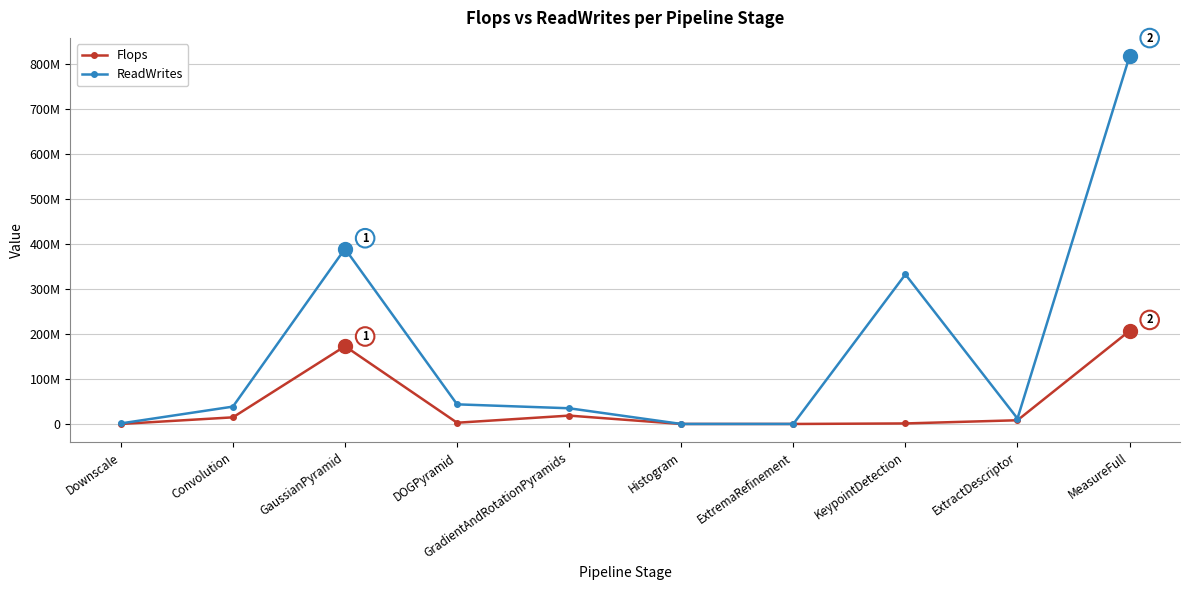

Which series has the widest spread of values?

ReadWrites